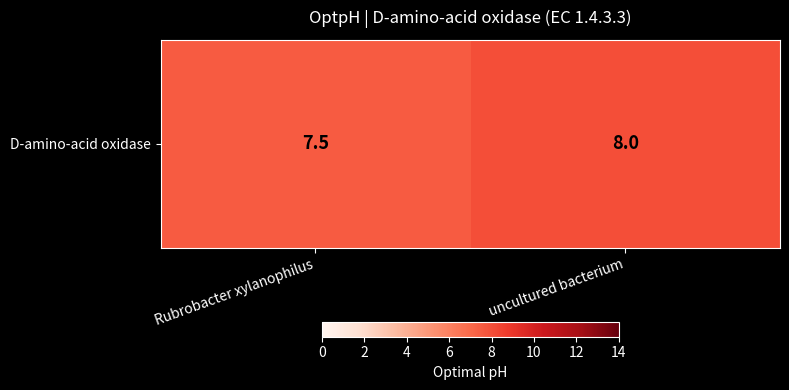

Rank the categories by value from lowest to highest.

Rubrobacter xylanophilus, uncultured bacterium